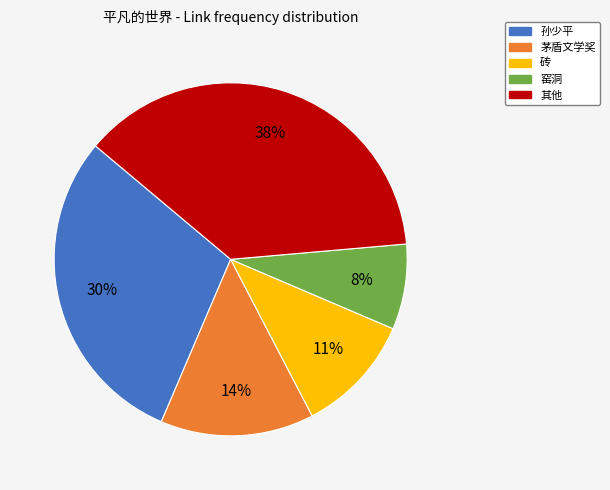

To the nearest percent, what is the average slice percentage?

20%